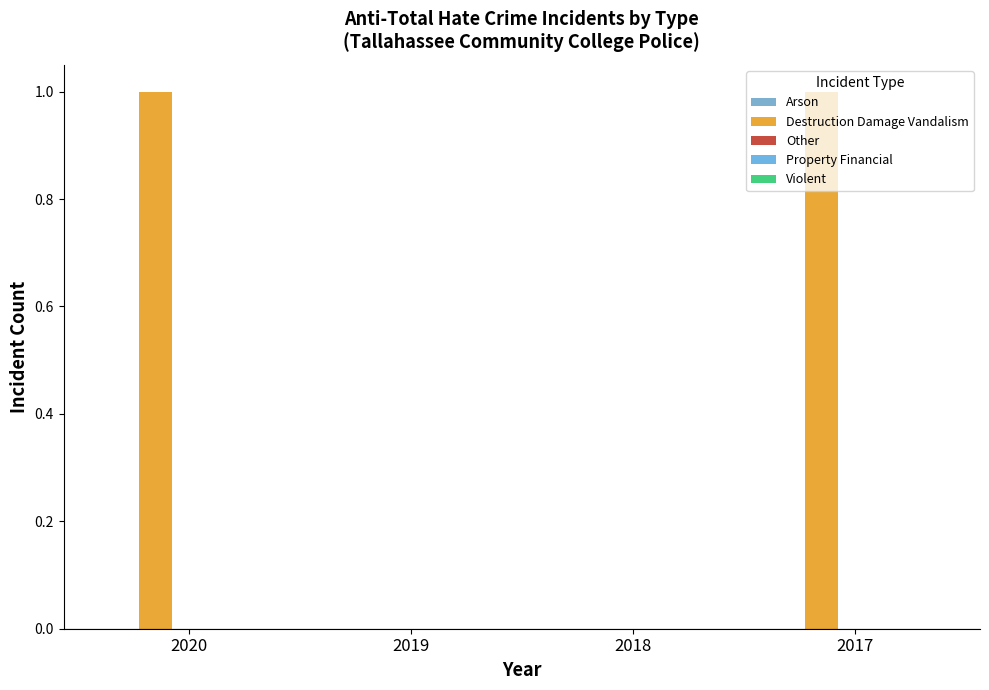

What is the greatest value displayed?

1